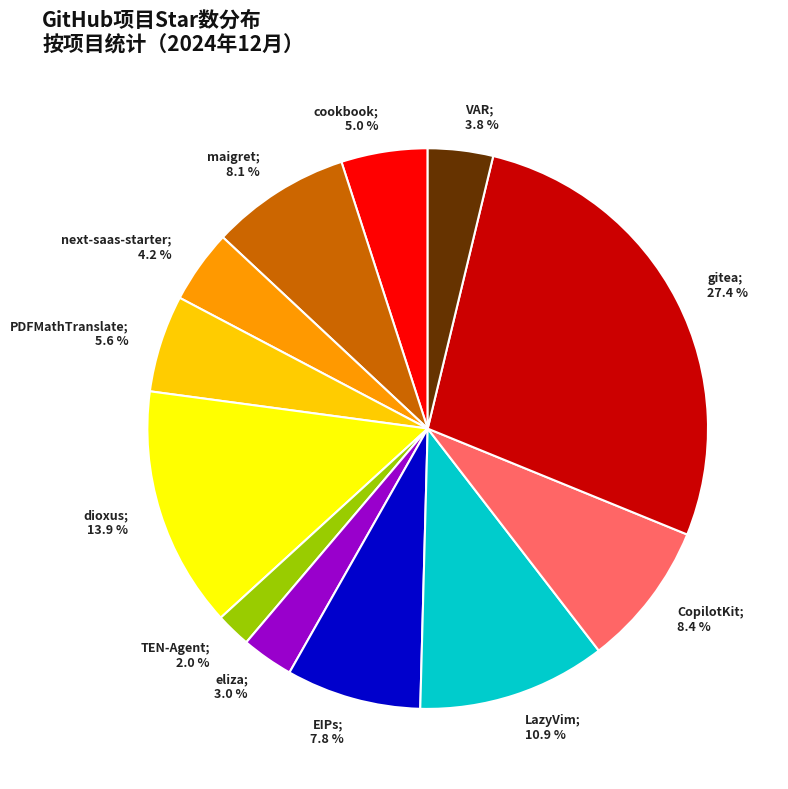

Combined, do maigret and LazyVim account for over 50%?

No